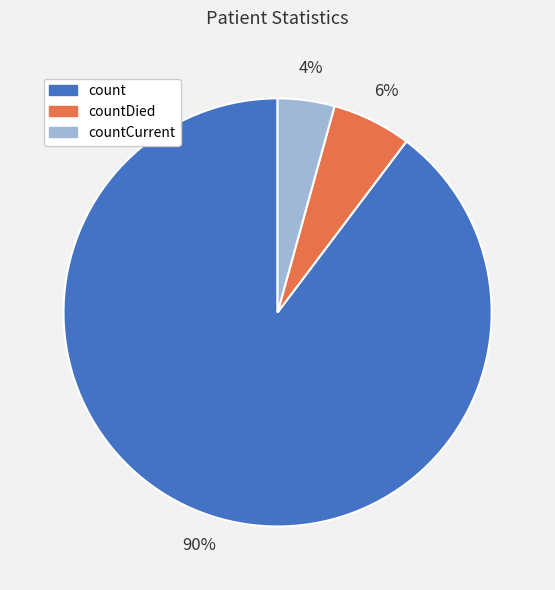

To the nearest percent, what is the combined percentage of countDied and countCurrent?

10%